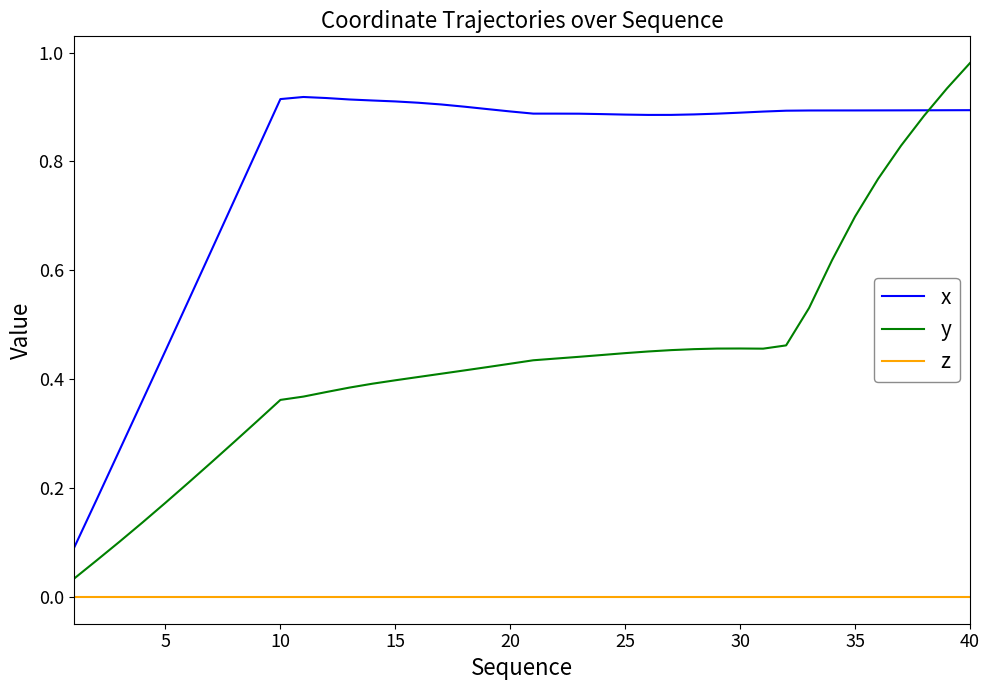

Which series has the largest range (max minus min)?

y